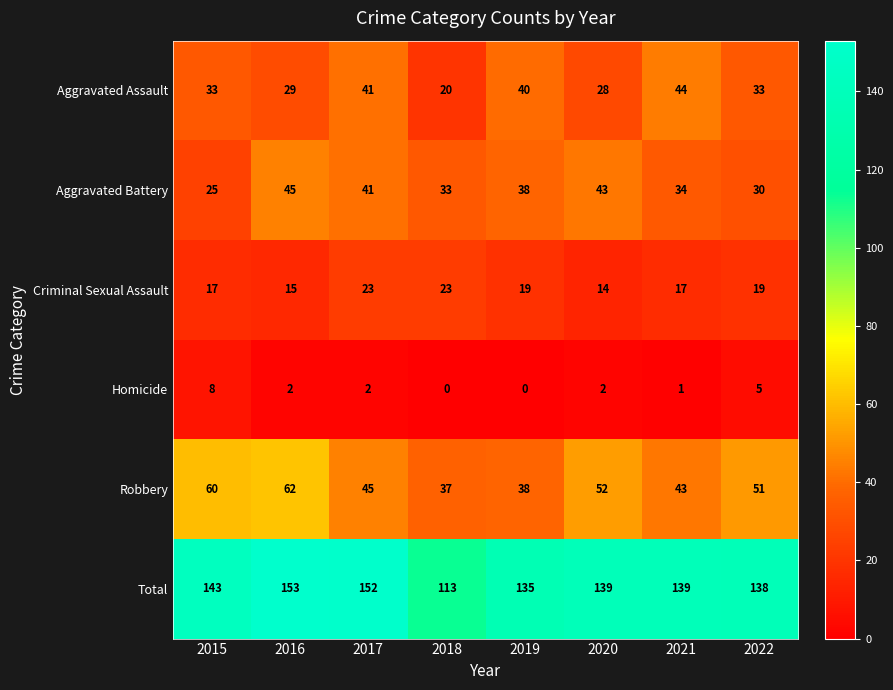

What is the approximate value of Criminal Sexual Assault at 2019?

19